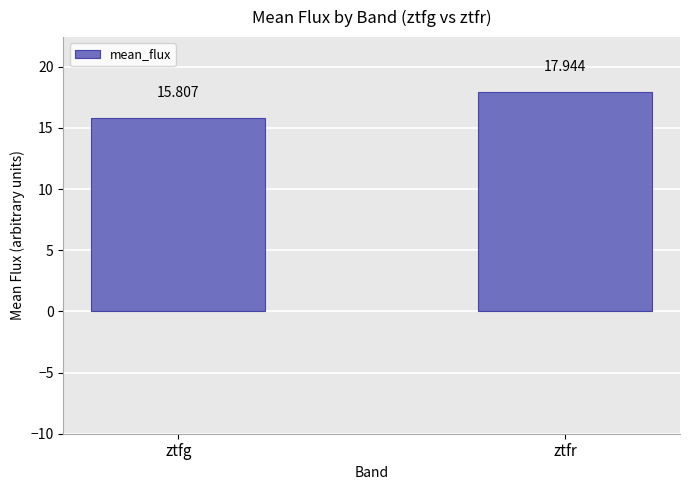

List the labels in order of value, largest first.

ztfr, ztfg